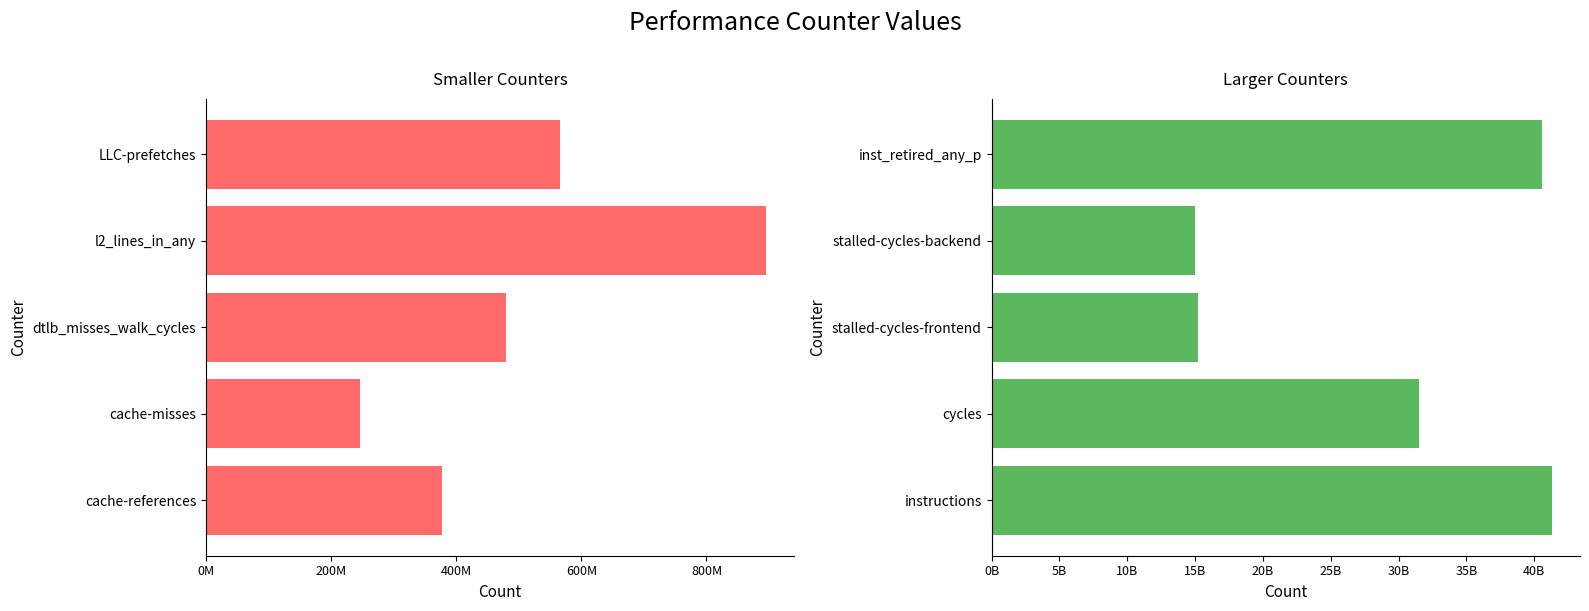

What is the difference between the maximum and second lowest values in the larger counters series?

26076485430